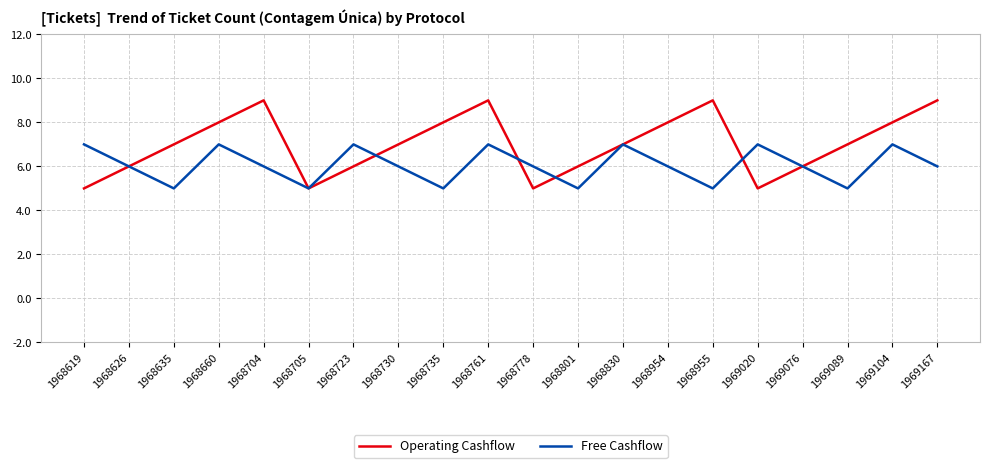

What is the smallest value displayed?

5